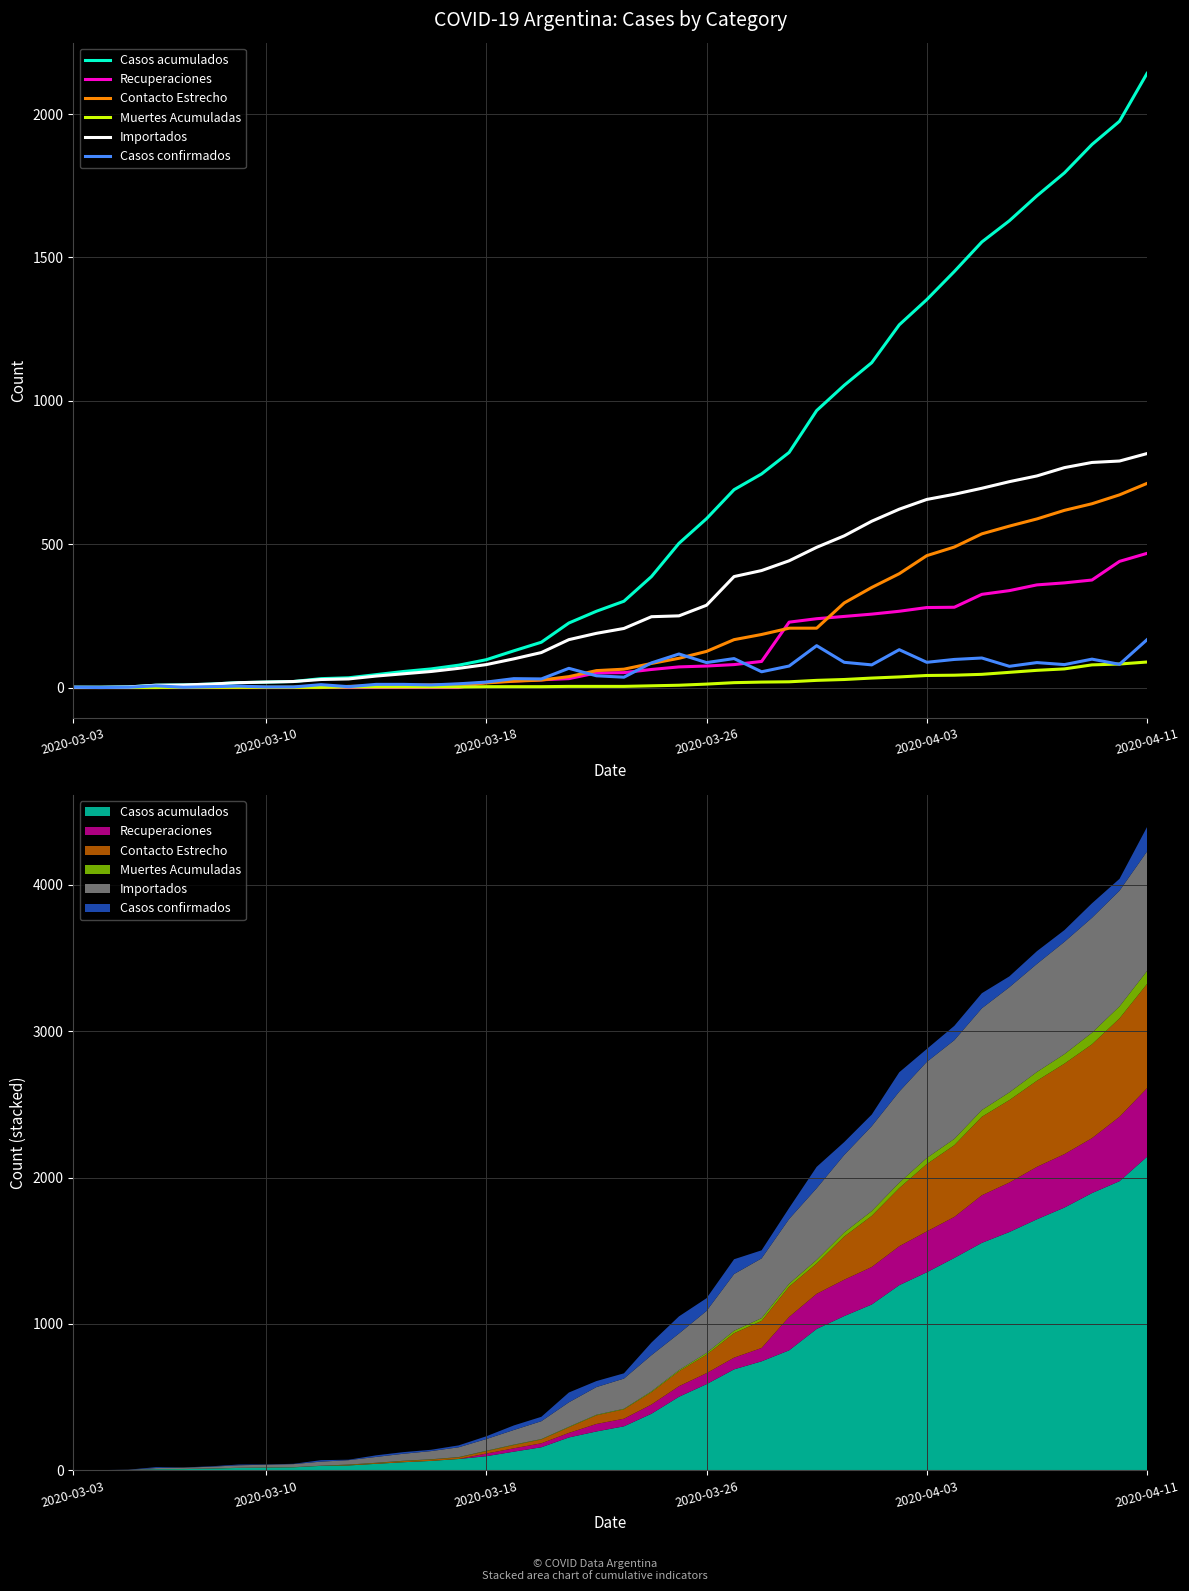

At how many categories does at least one series exceed 988?

12